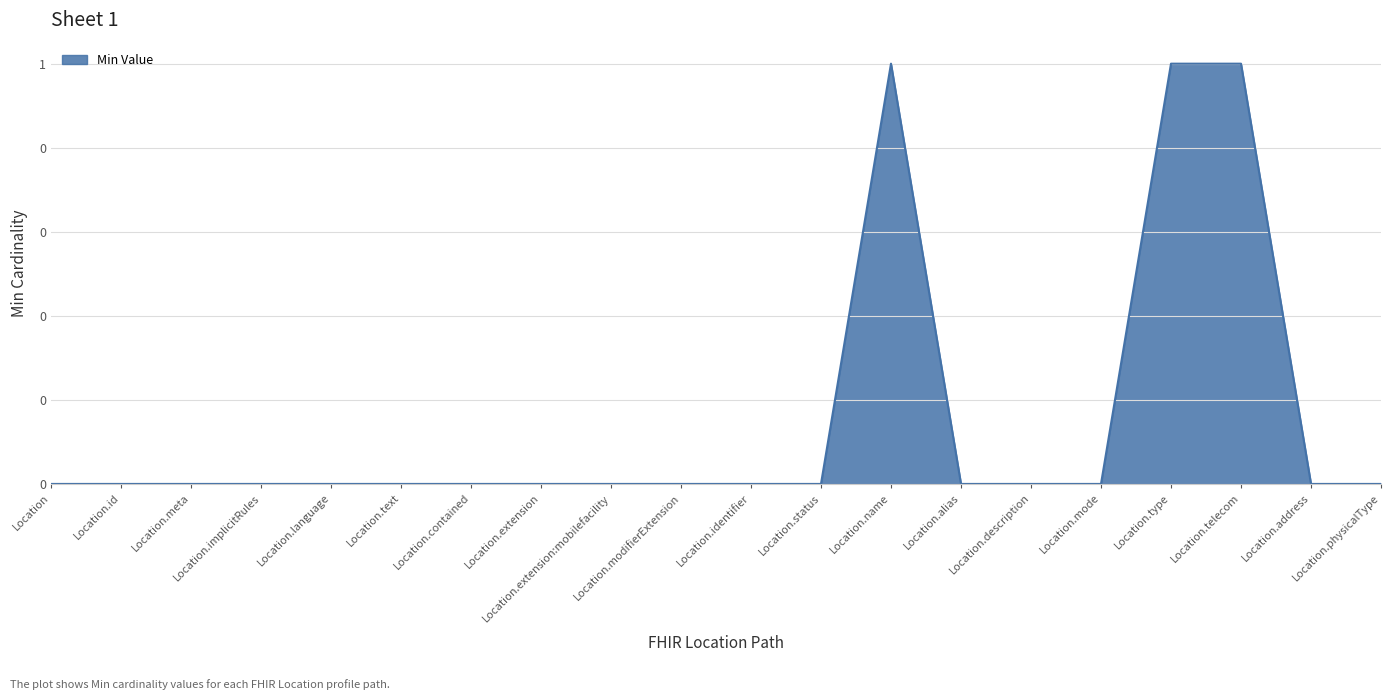

Is this an area chart (filled region under the line)?

Yes